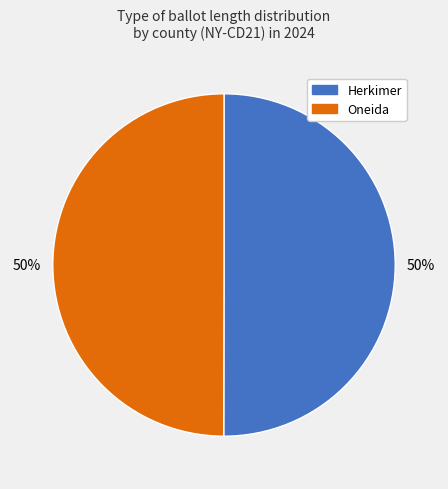

To the nearest percent, what is the average slice percentage?

50%